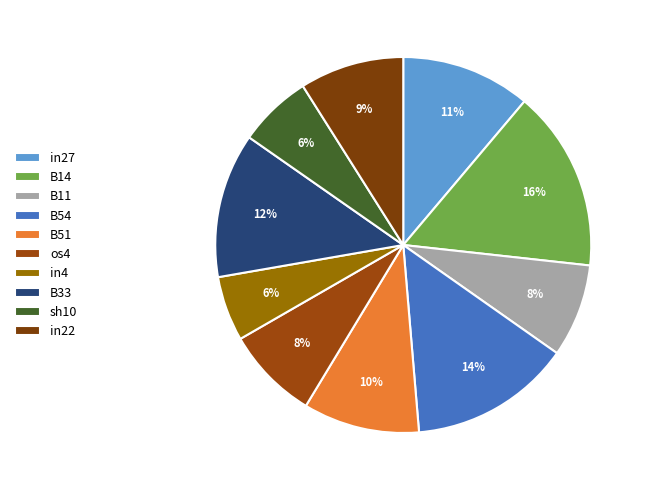

To the nearest percent, what is the difference between the largest and smallest slice percentages?

10%